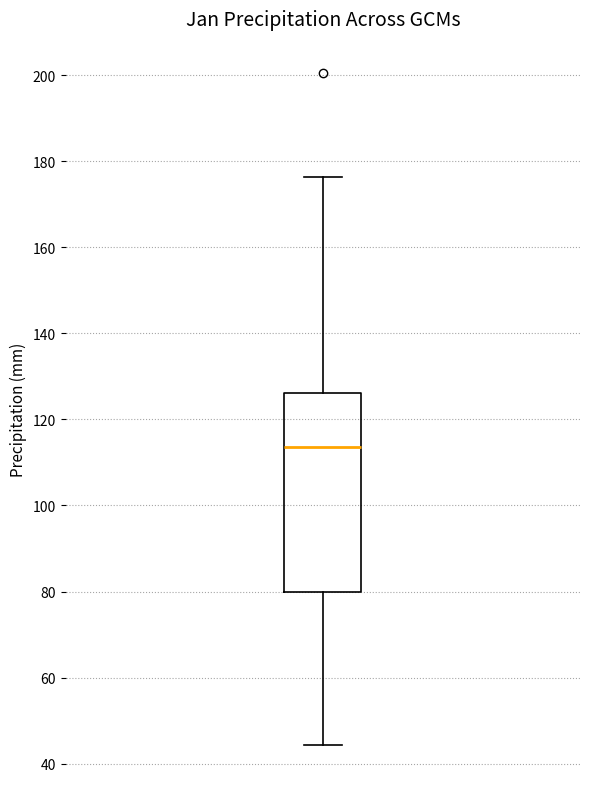

Transcribe this box plot: give where the median line is, the range the box spans, and where the two whiskers end, as read against the y-axis. The values are not printed on the chart, so give them approximately, as read against the axis.

median 114, box 80 to 126, whiskers 44 to 176